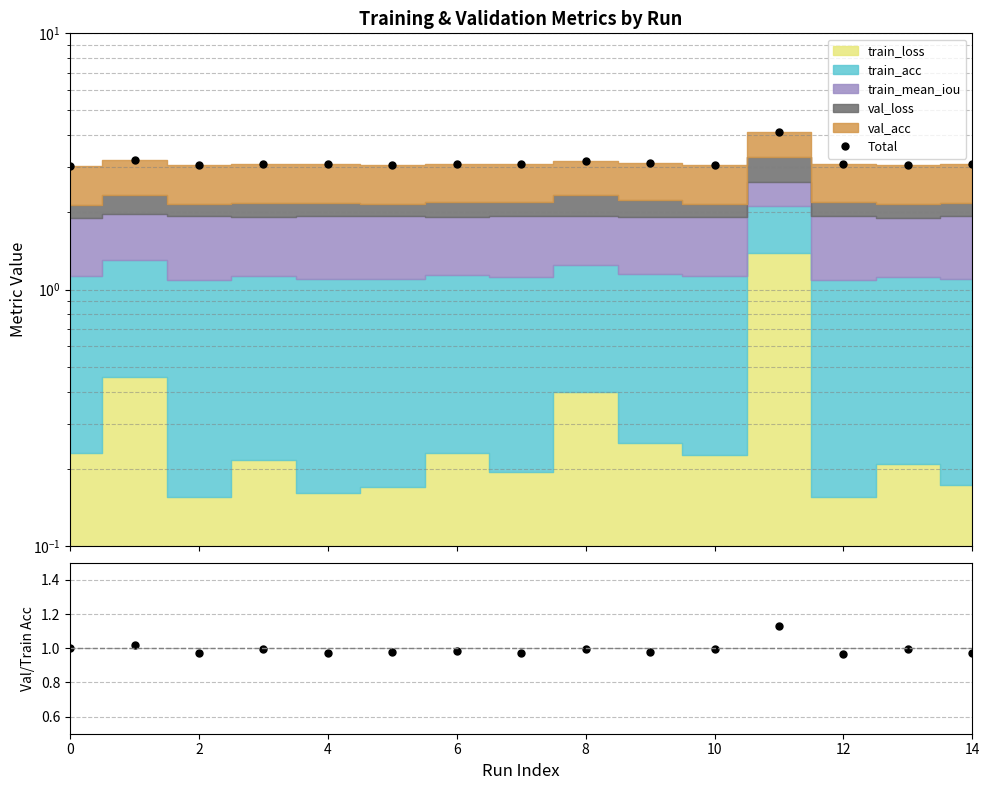

Between 6 and 0, which is larger?

6